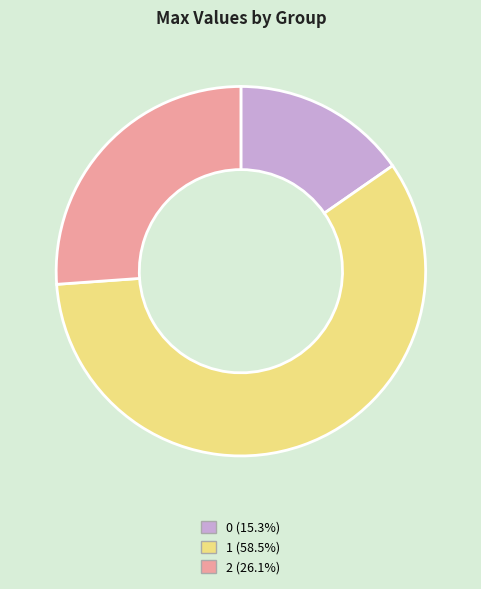

True or false: 0 accounts for 15% of the total.

True